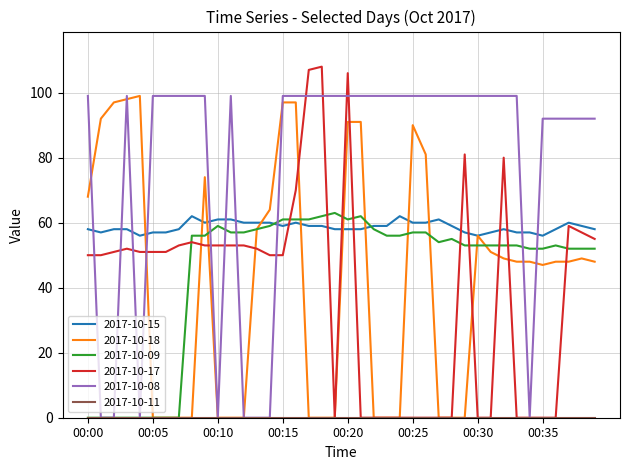

What is the maximum value shown in the chart?

108